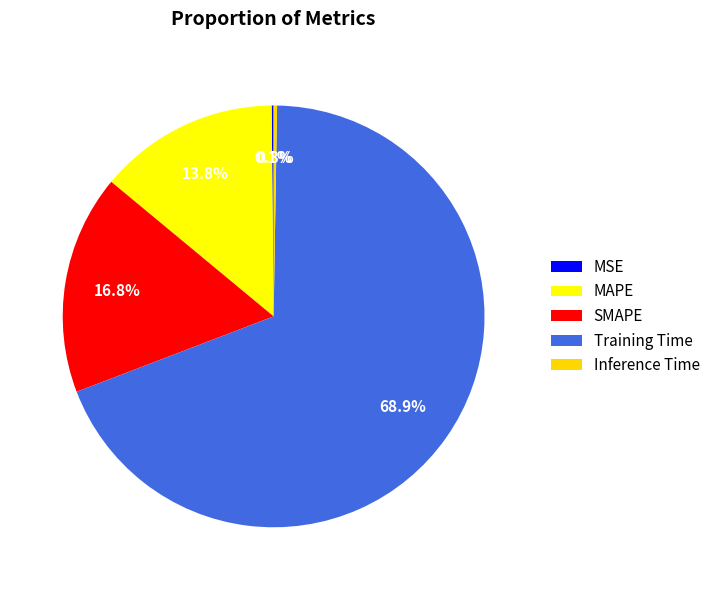

What percentage do MAPE and Training Time together represent?

82.8%